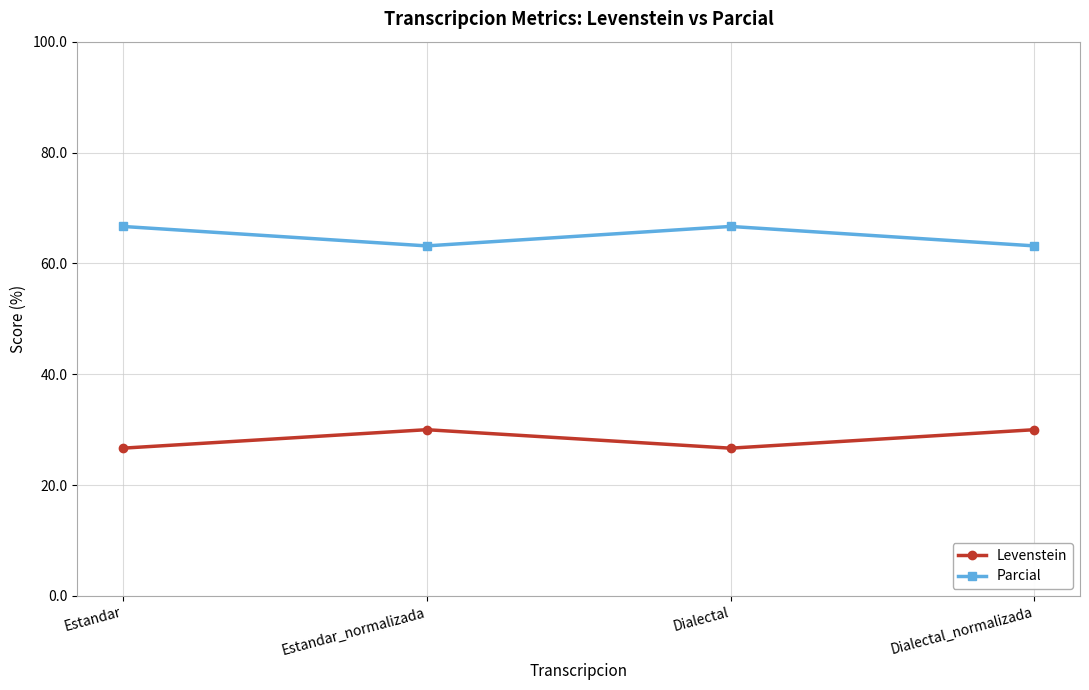

What is the difference between the maximum and minimum values in the Levenstein series?

3.3